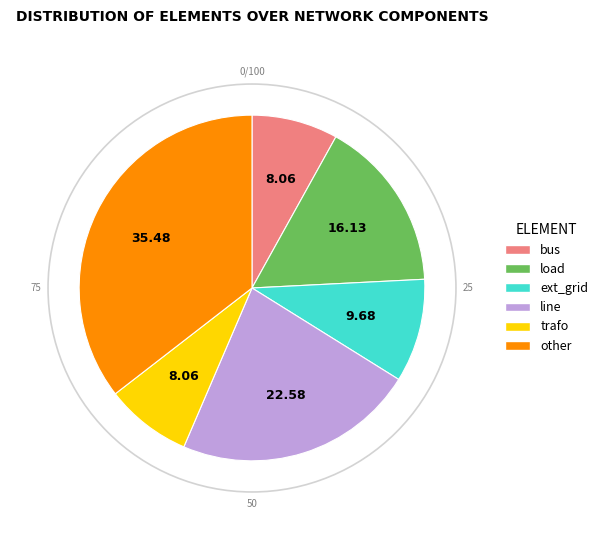

What is the ratio of the value at load to the value at bus?

2.0